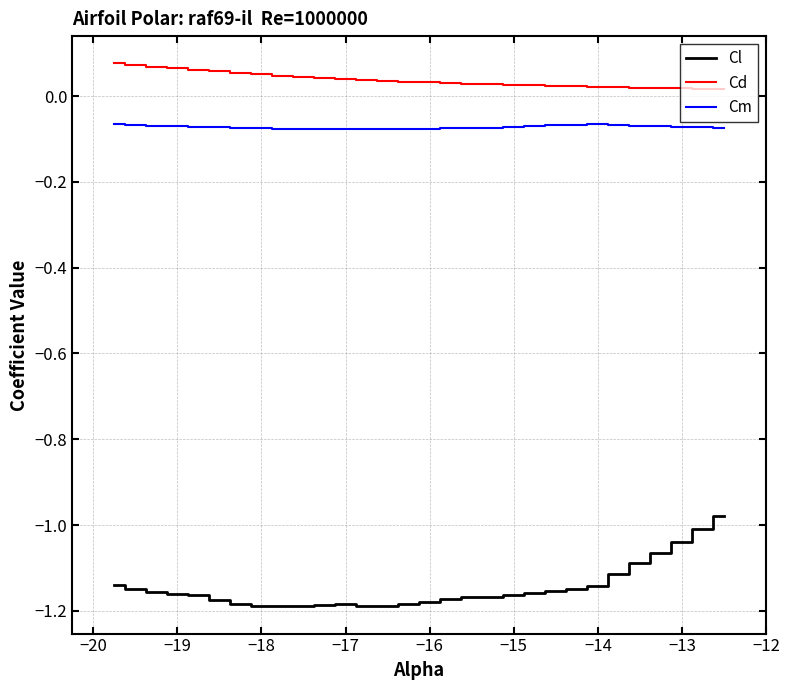

True or false: Cd and Cm intersect in this chart.

False